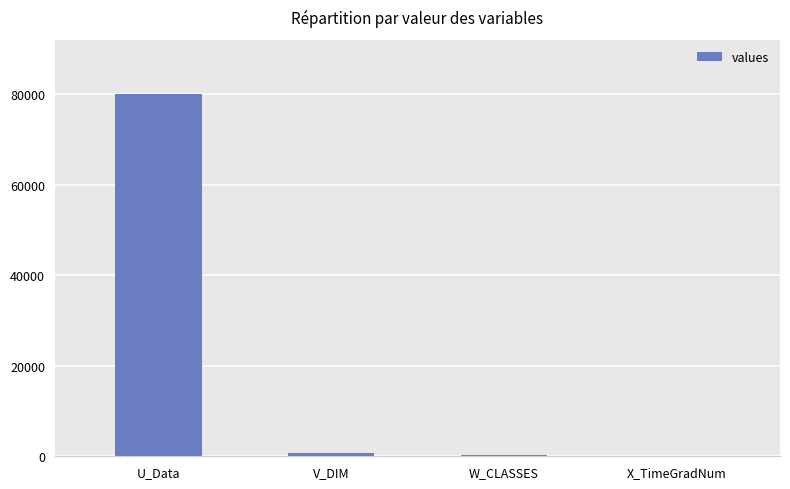

Are the bars grouped side by side (vs. stacked)?

No